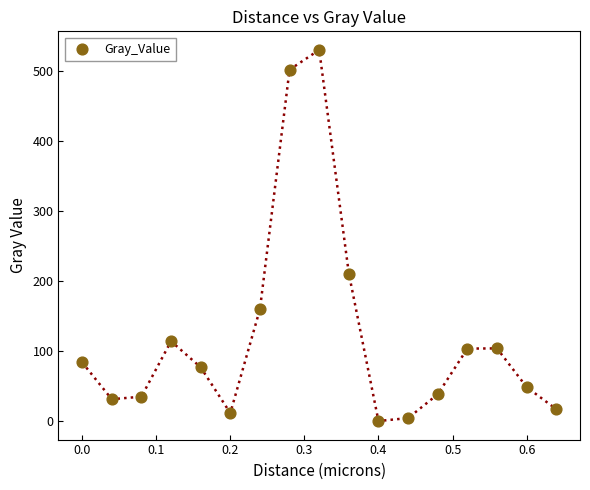

What Y value in the scatter plot is closest to 264?

210.4